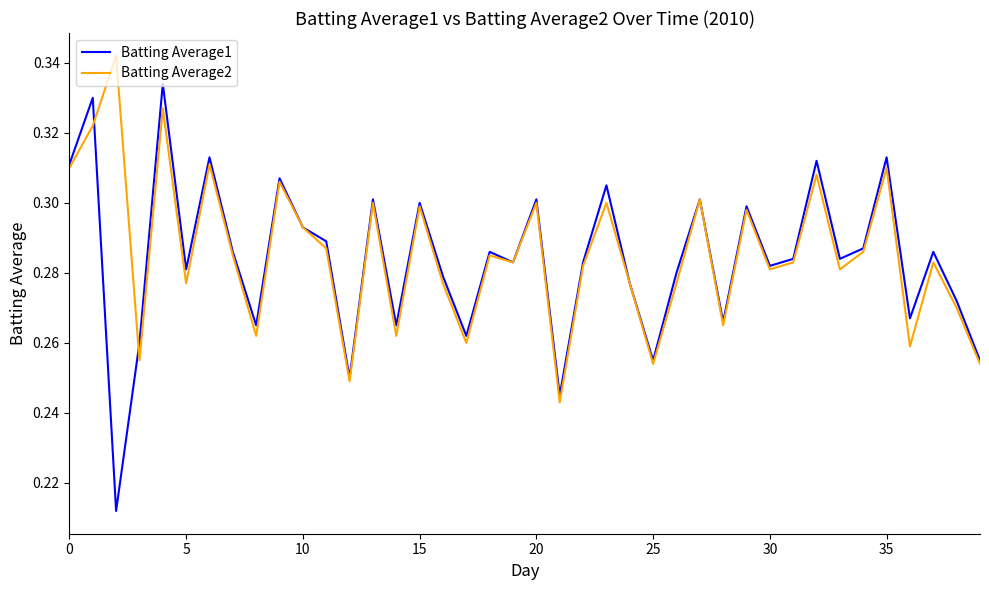

Count the number of categories in the chart.

40